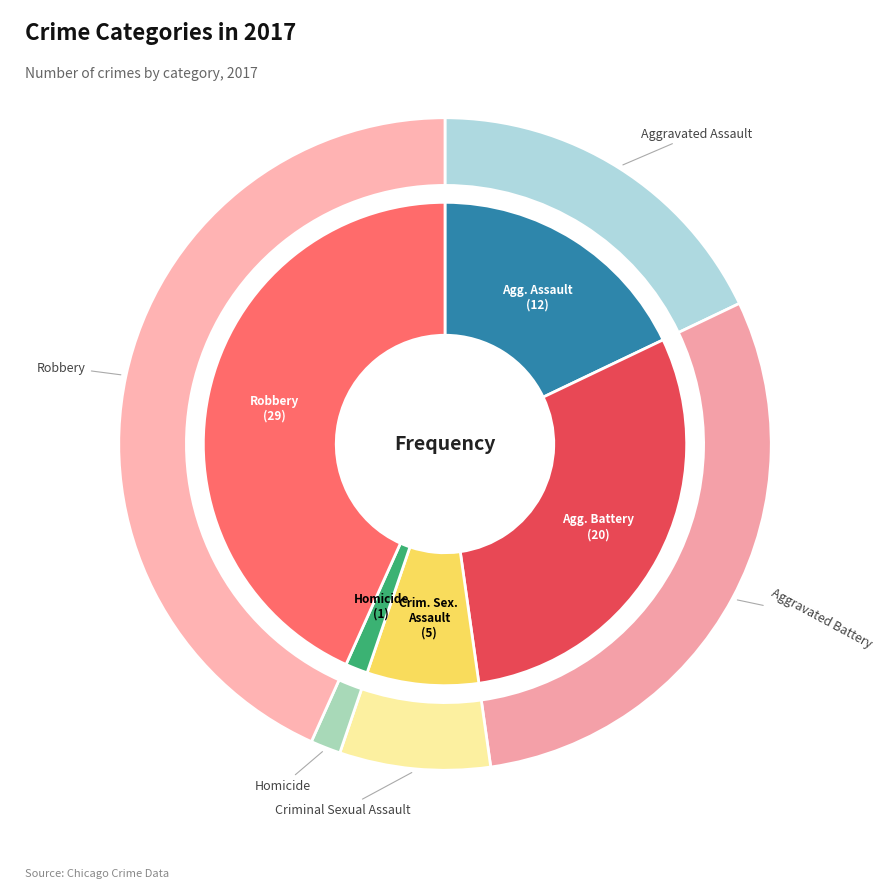

What is the change in value from Aggravated Assault to Robbery?

+17